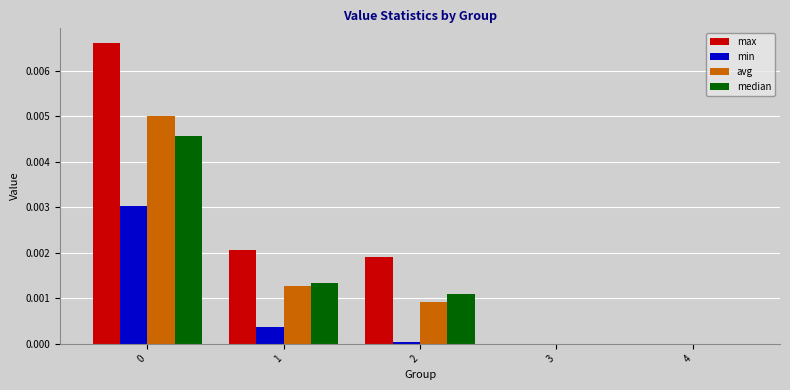

What are all the series names shown in the legend?

max, min, avg, median